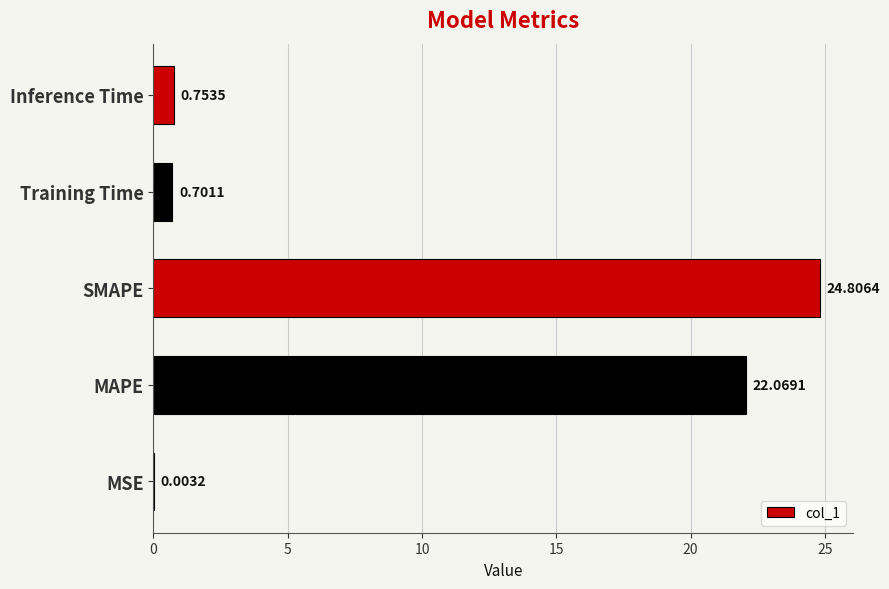

Where is the data nearest to the value 12?

MAPE